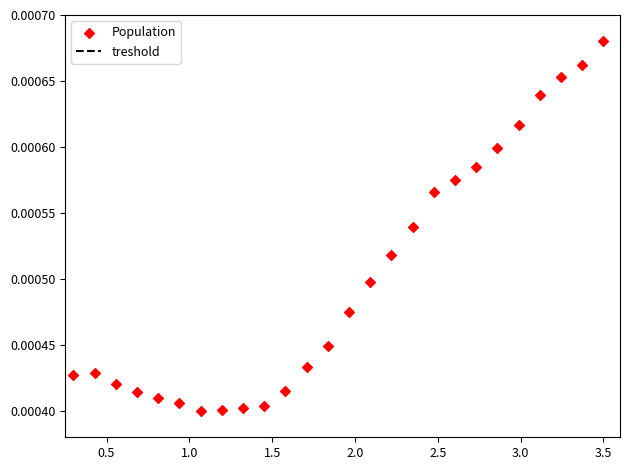

What is the range of X values (max minus min)?

3.2